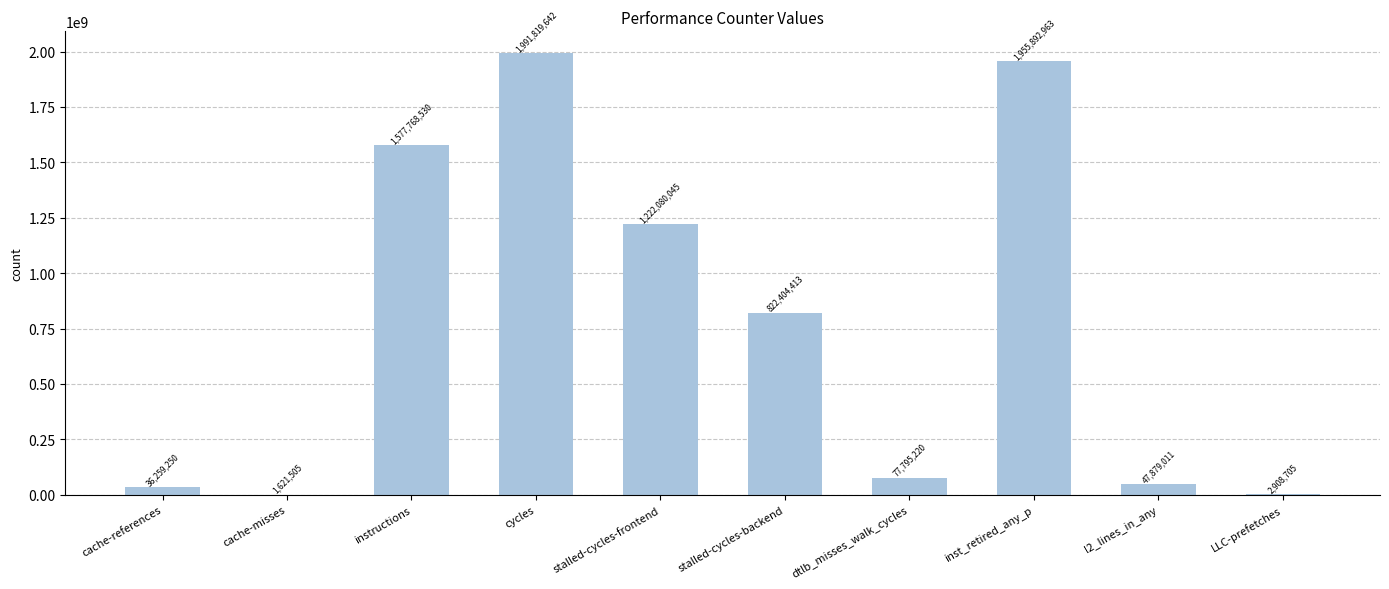

Where does the data first go above 822404413?

instructions